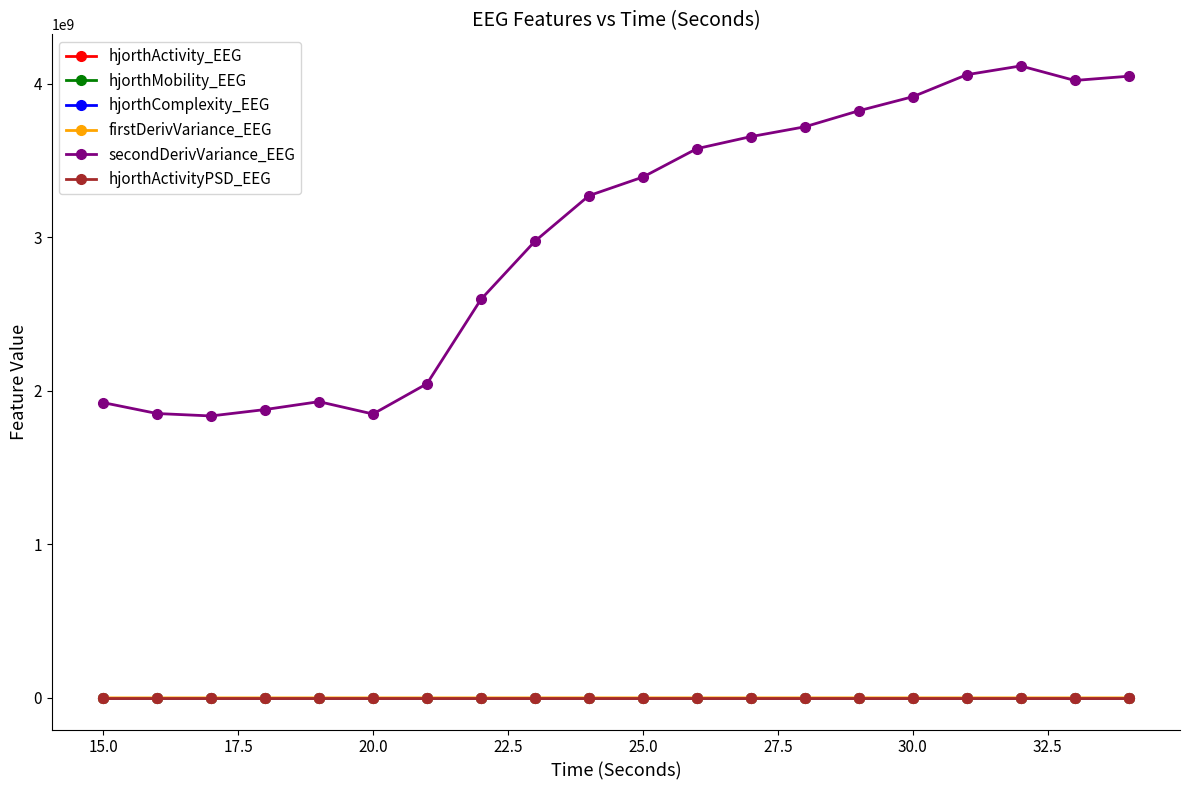

What is the maximum value shown in the chart?

4116376222.5